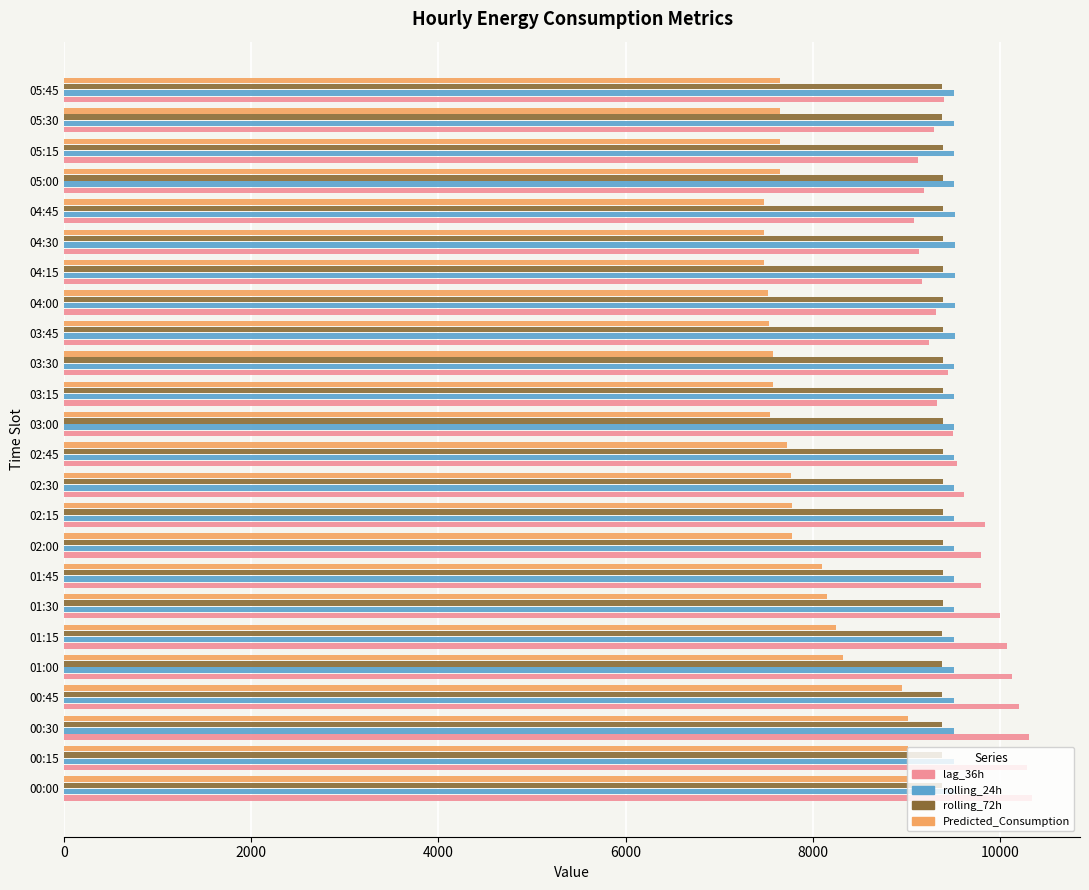

What is the highest value of the lag_36h series?

10340.0